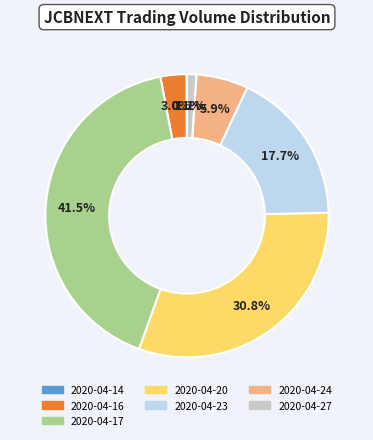

Does 2020-04-27 represent more than half of the total?

No